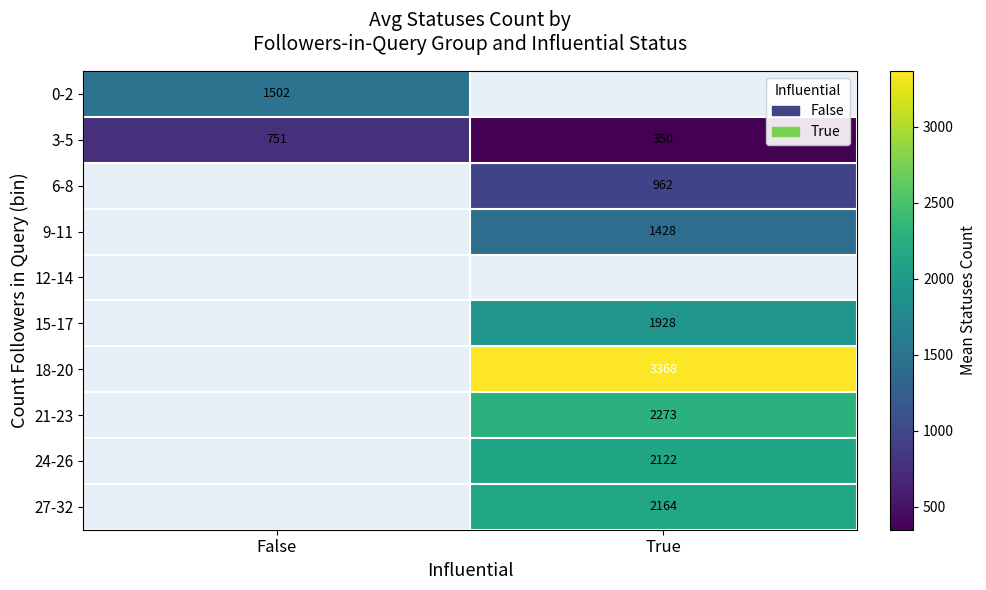

Is the value of 27-32 at True greater than the value of 21-23 at True?

No